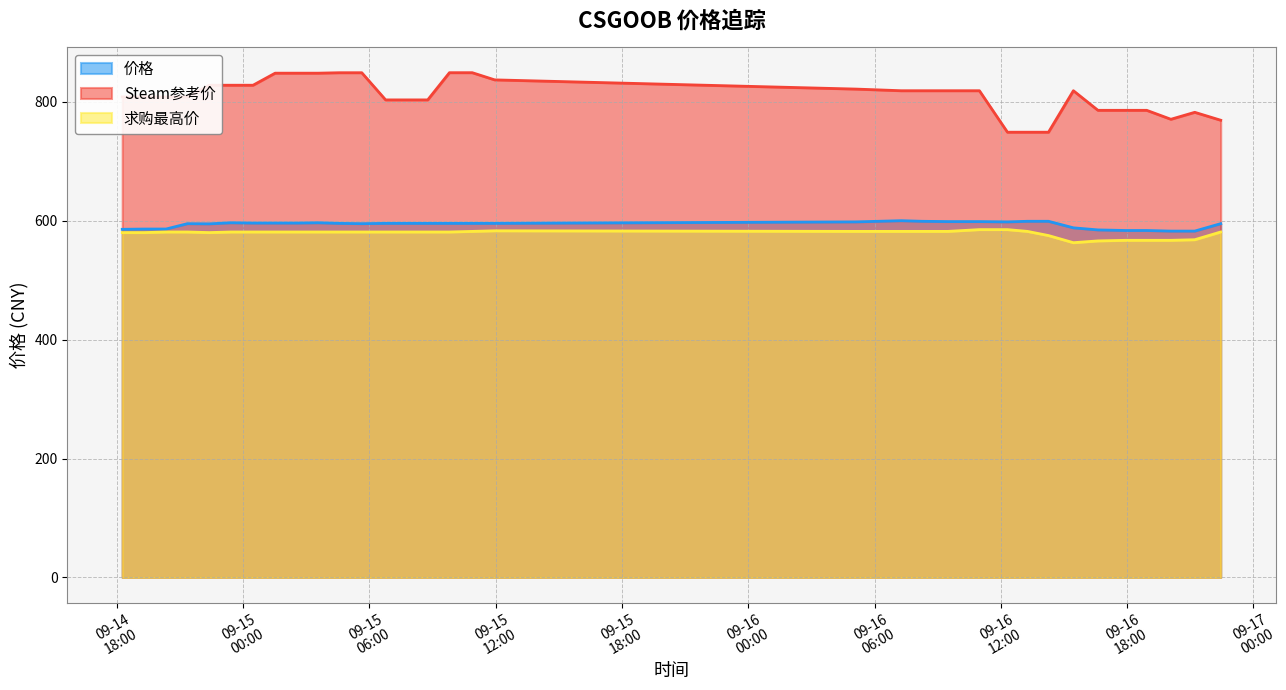

The Steam参考价 series shows 785.6 at 2023-09-16 18:56. True or false?

True